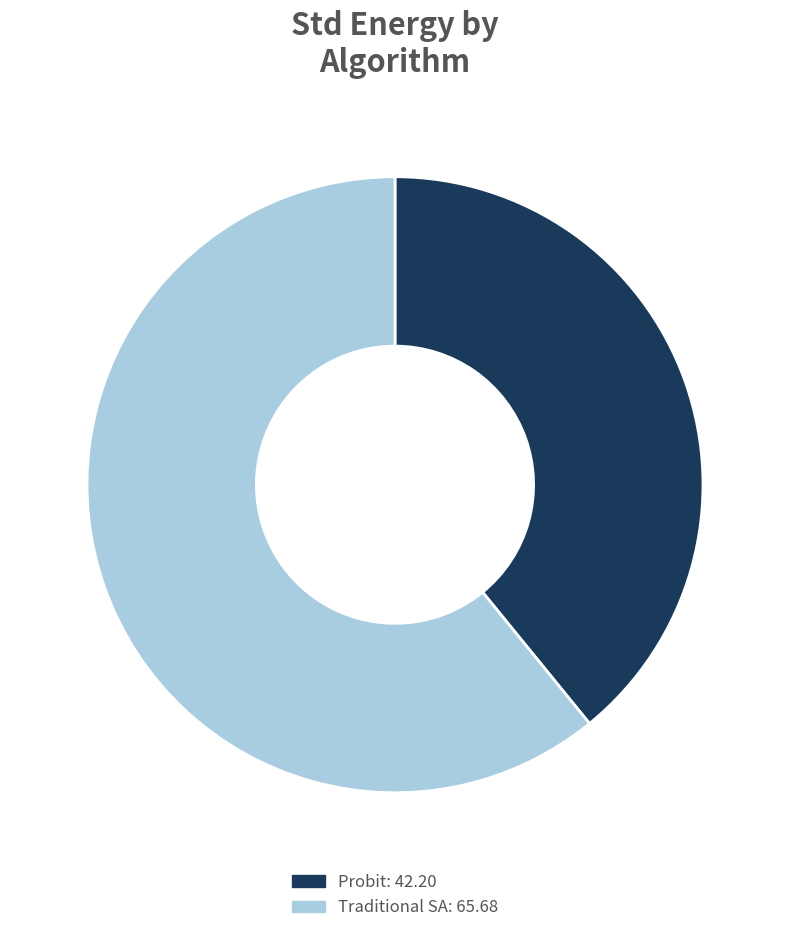

How many segments does this pie chart have?

2